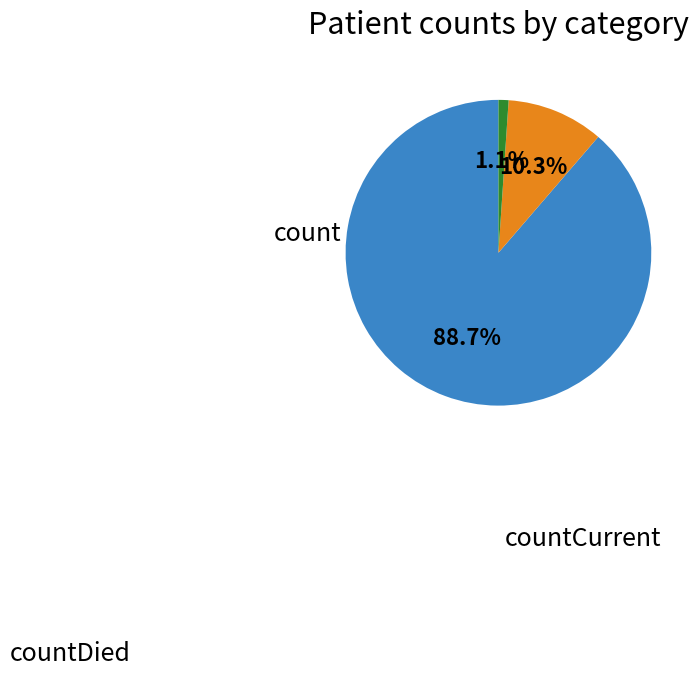

Is there any slice that represents more than half of the pie?

Yes